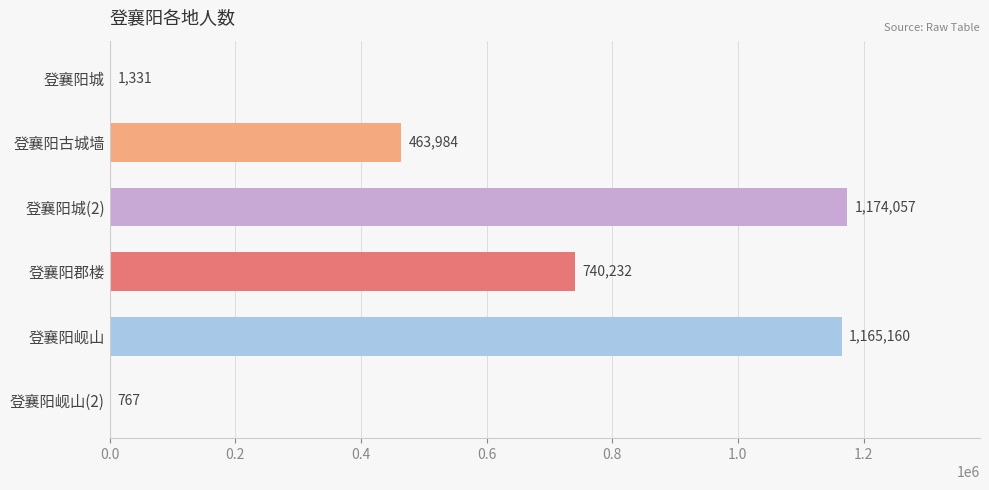

What value does the data have at 登襄阳古城墙, to the nearest 50?

464000